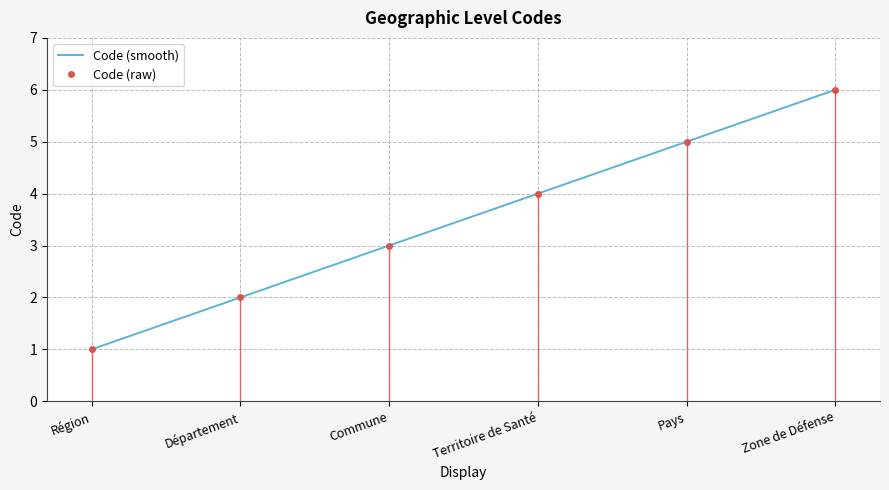

What is the ratio of the value at Département to the value at Commune?

0.7